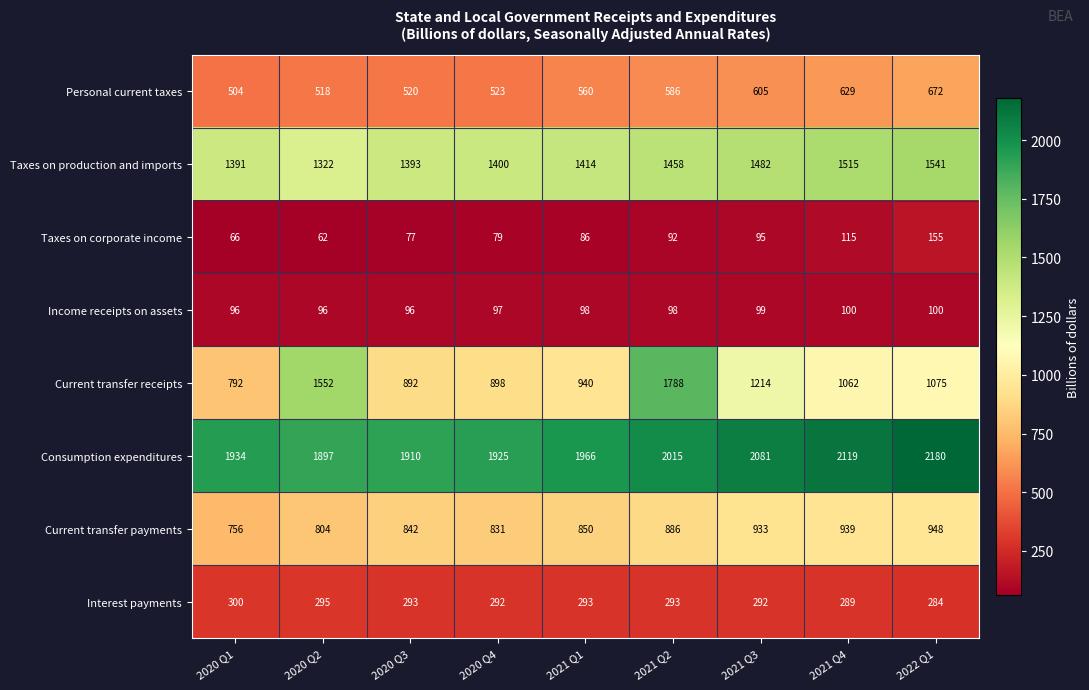

Count the number of data series in this chart.

8